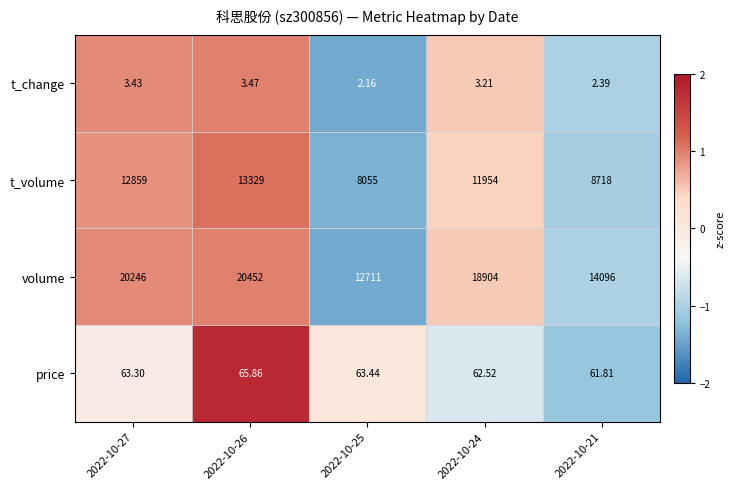

At 2022-10-26, list the series in order from smallest to largest.

t_change, price, t_volume, volume